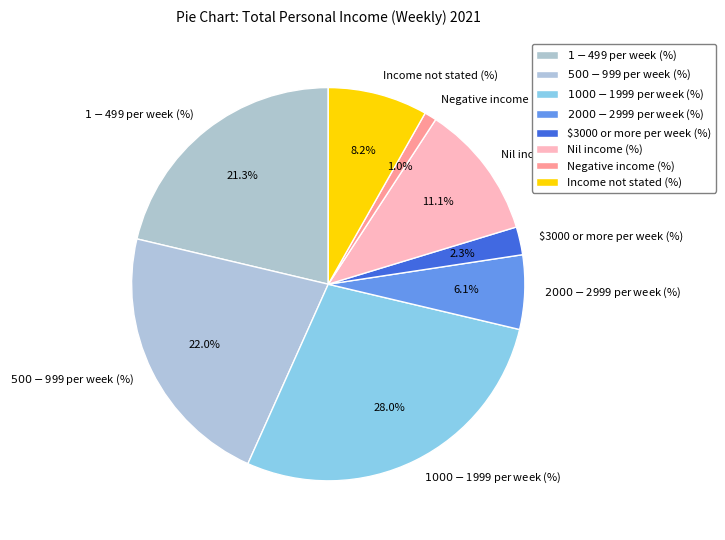

Which slice is the smallest?

Negative income (%)